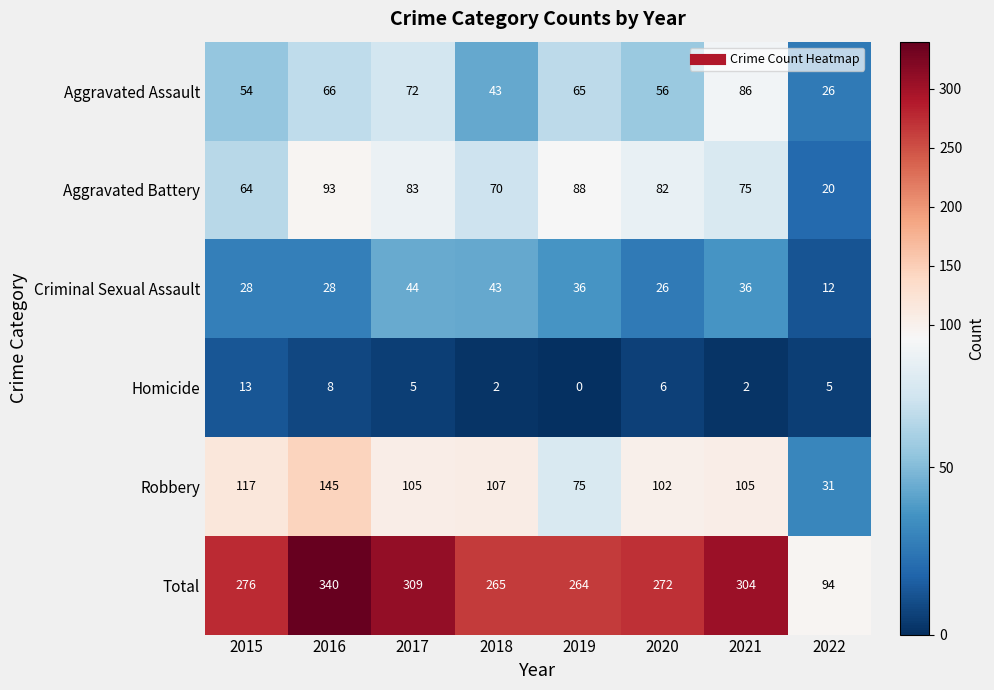

Which label corresponds to the largest value in the chart?

2016